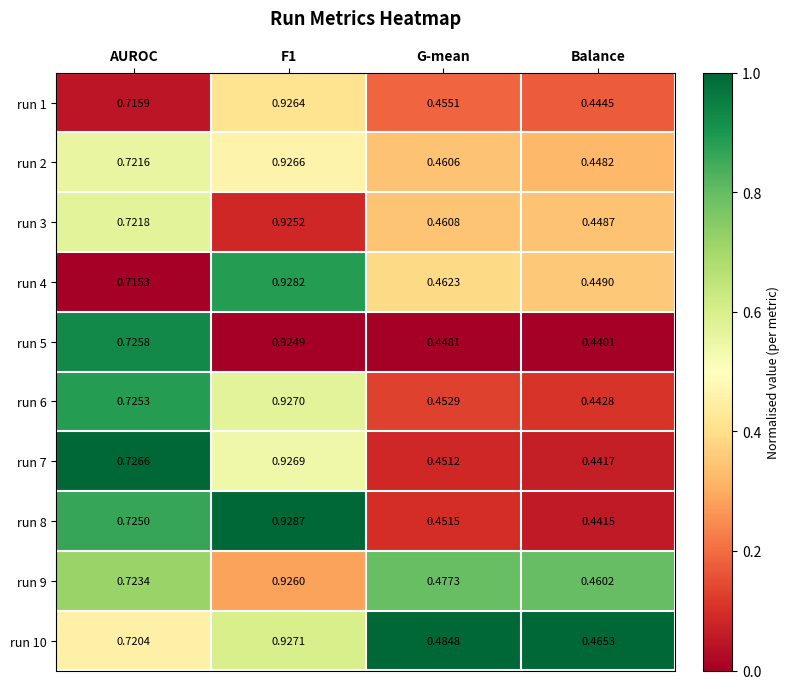

At which label does run 6 reach its minimum?

Balance